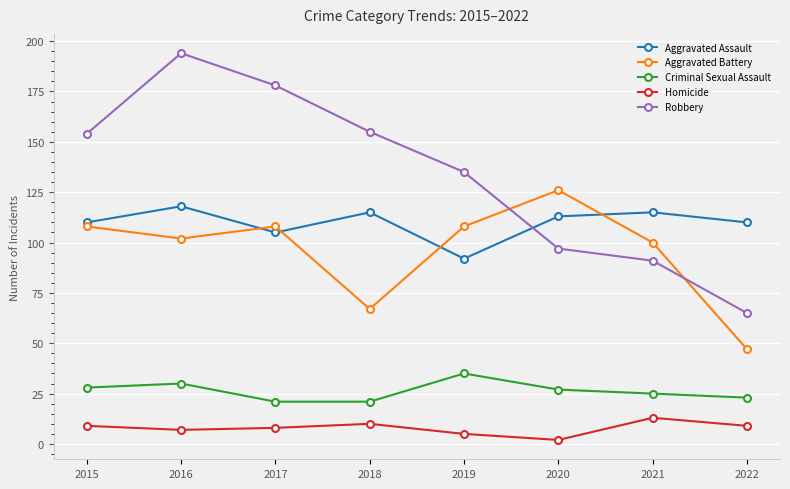

What is the maximum value shown in the chart?

194